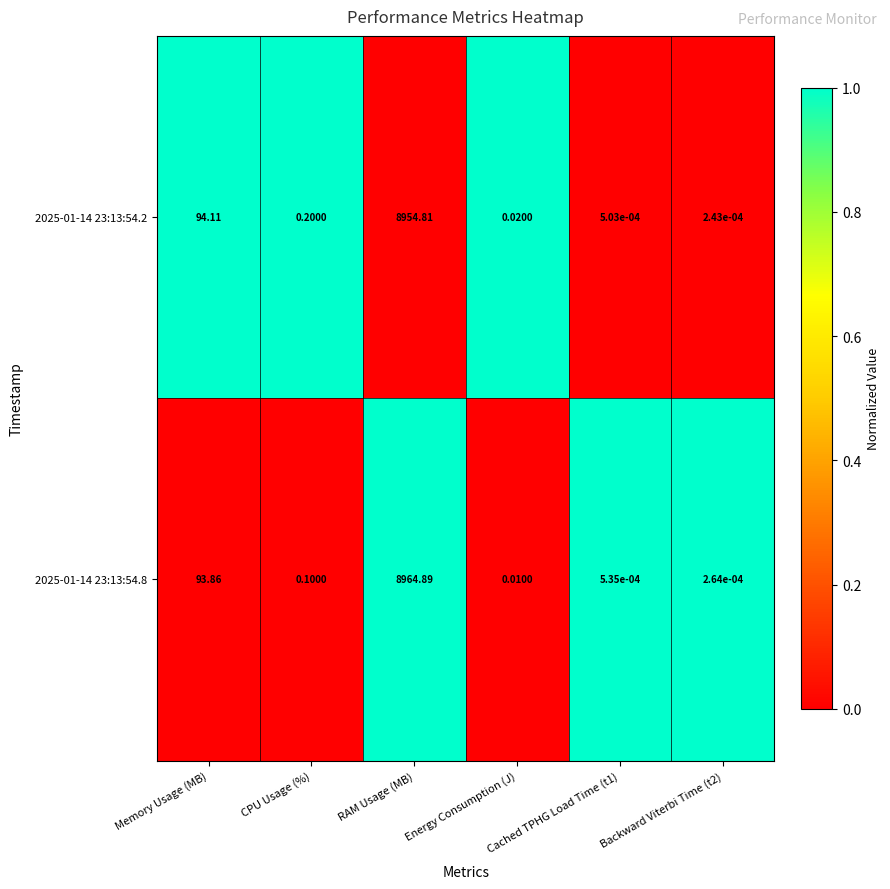

At which category is the sum across all series the highest?

RAM Usage (MB)